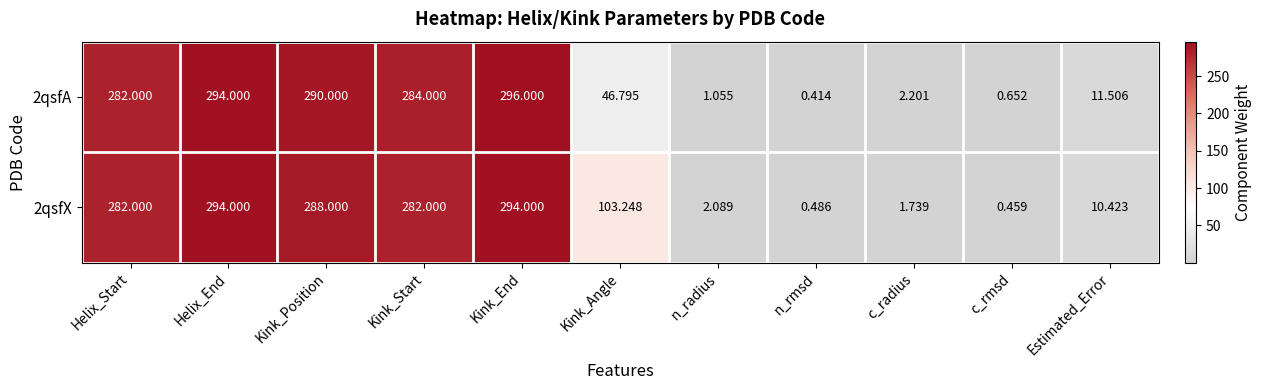

List the series in order of their overall mean, lowest first.

2qsfA, 2qsfX